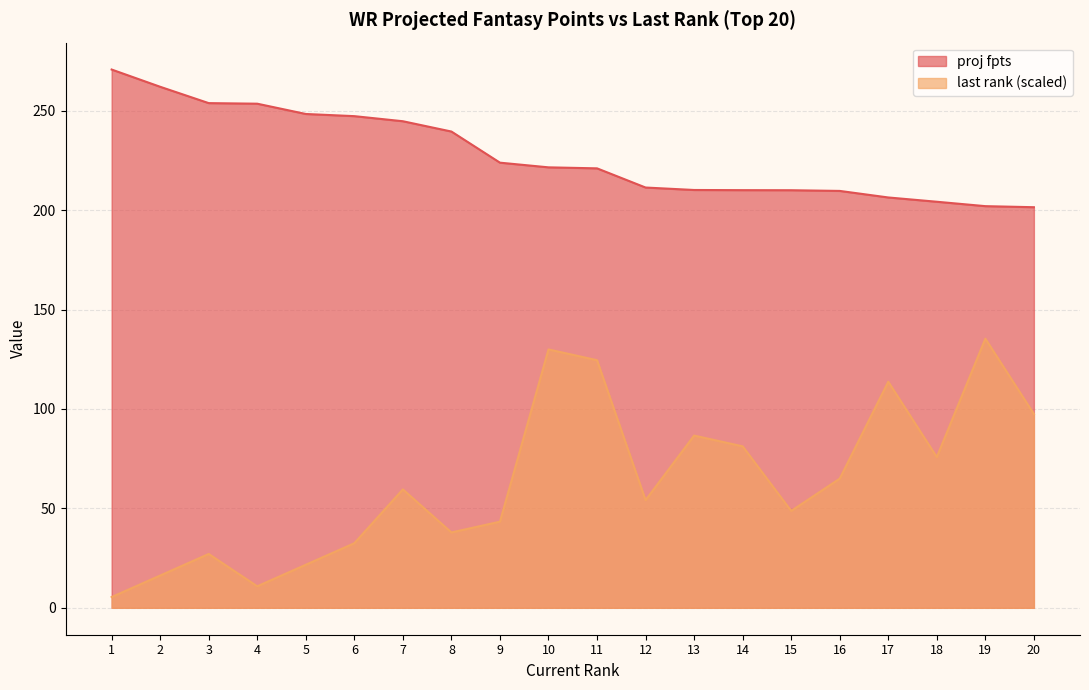

Reading left to right, extract all data points from this chart.

proj fpts: 270.7	262.0	253.8	253.5	248.4	247.3	244.7	239.5	223.9	221.5	221.0	211.4	210.1	210.0	210.0	209.7	206.4	204.2	202.0	201.5
last rank: 5.4	16.2	27.1	10.8	21.7	32.5	59.6	37.9	43.3	129.9	124.5	54.1	86.6	81.2	48.7	65.0	113.7	75.8	135.4	97.5